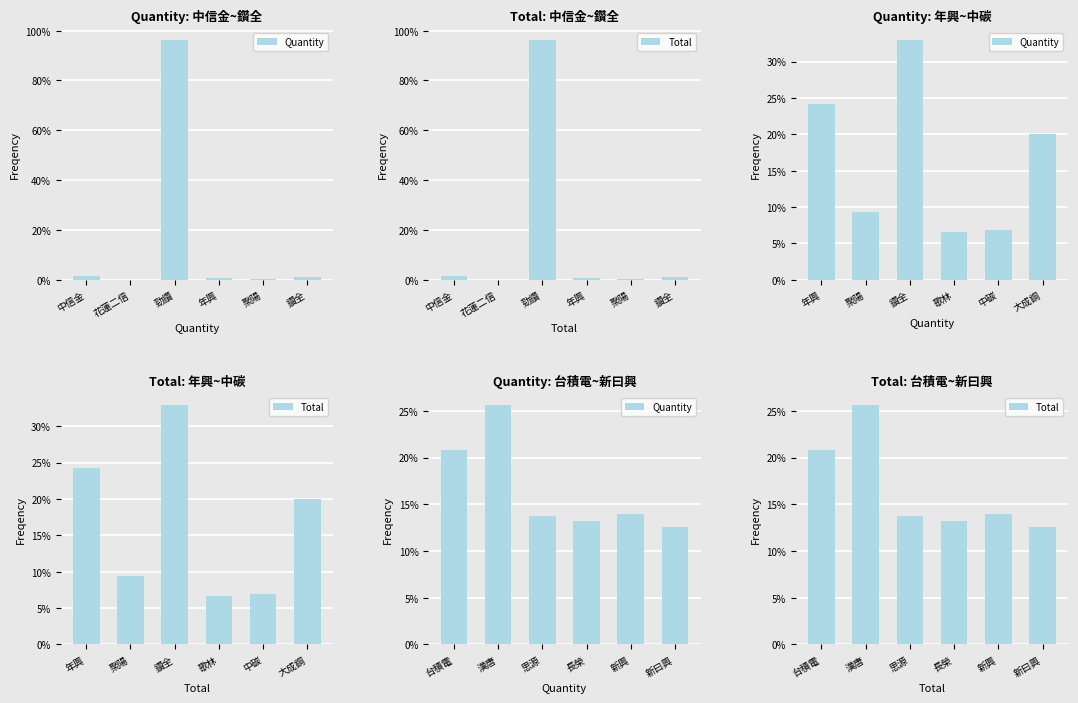

How many categories are shown in the chart?

6